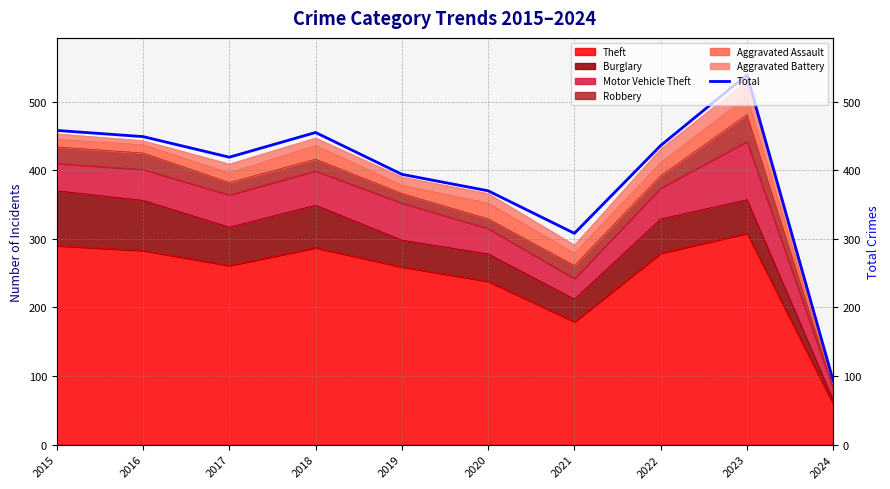

What is the approximate value at 2020, to the nearest 5?

370